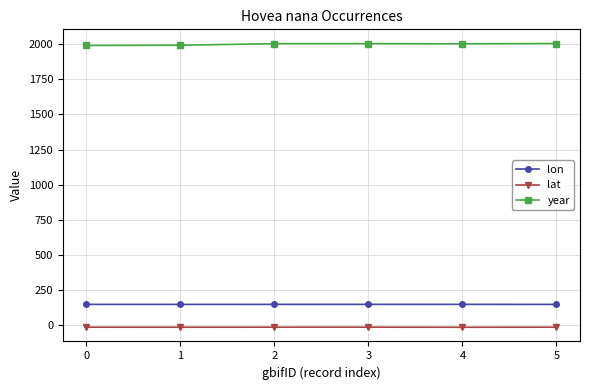

Is it true that lon equals 145.4 at 3?

True